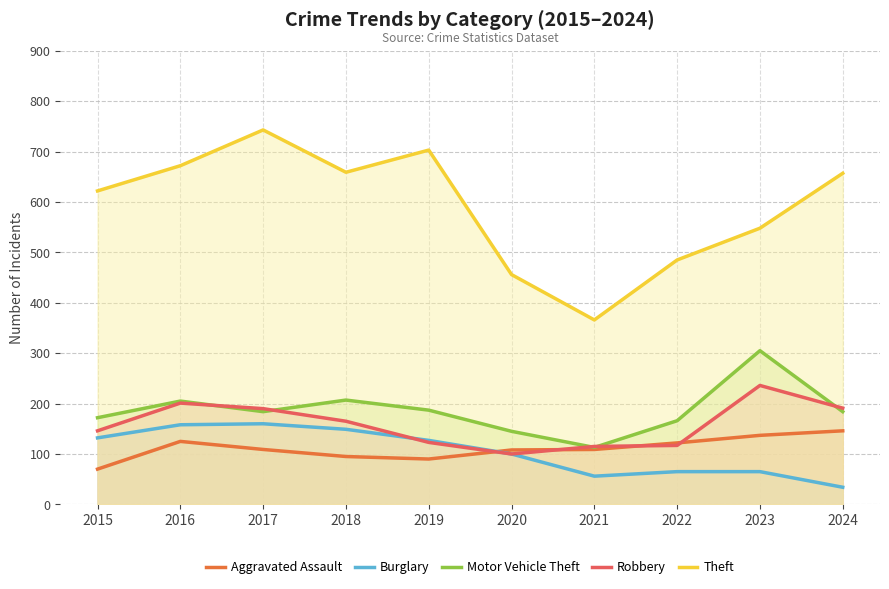

What is the value of the Burglary point at the 3rd from the left?

160